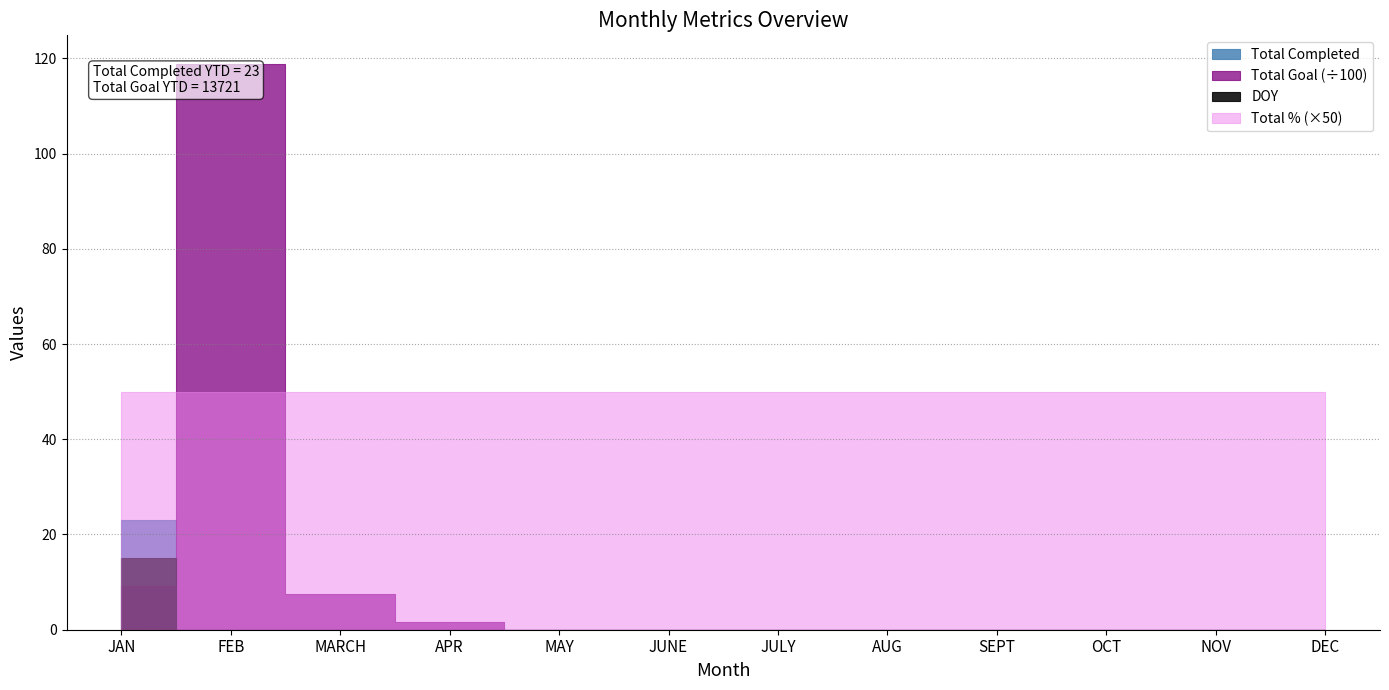

Is the value of DOY at DEC greater than the value of Total Completed at OCT?

No